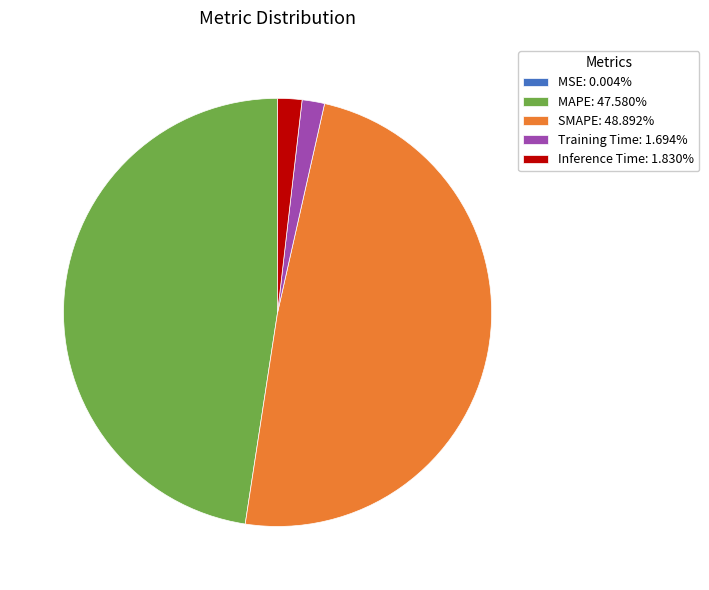

Does any single category account for the majority?

No